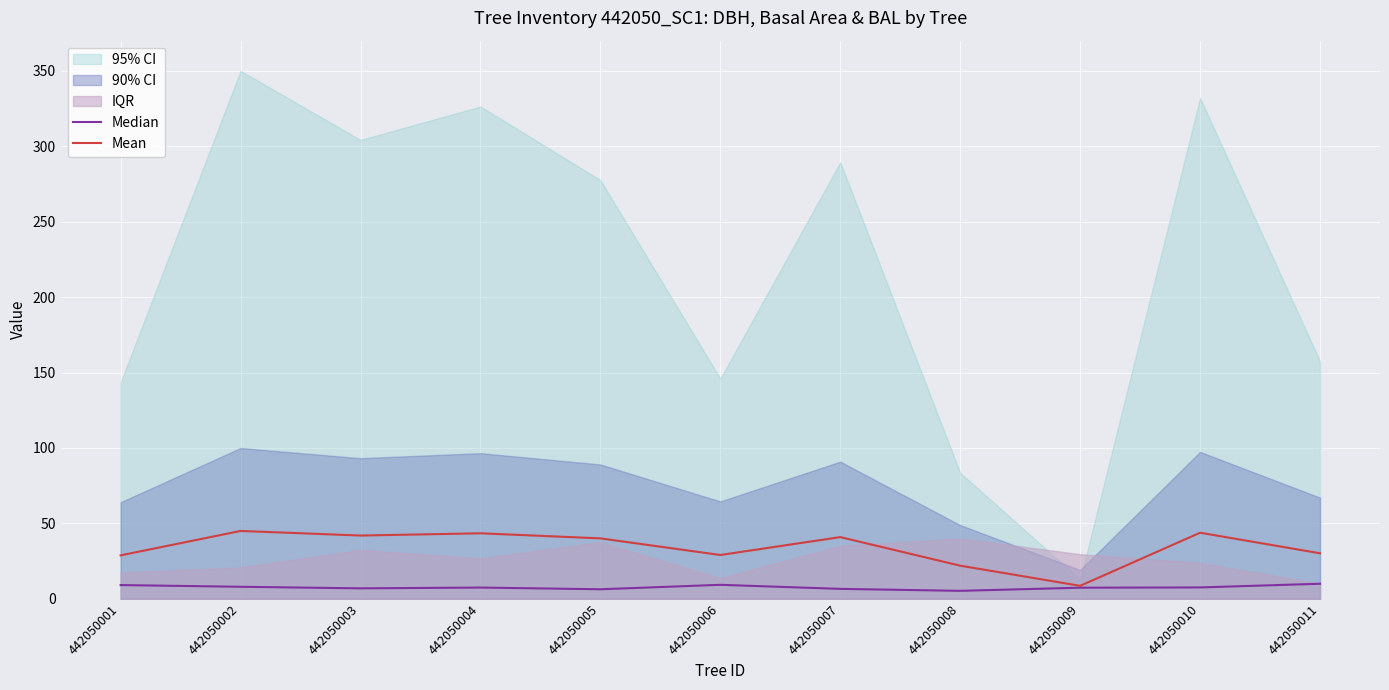

How many values in the Mean series exceed 40?

6